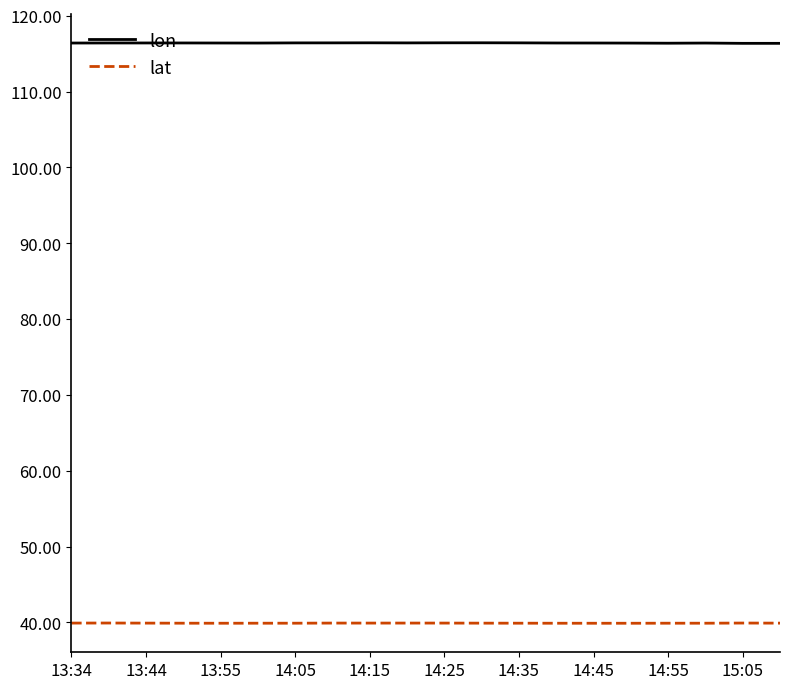

Rank the series by their maximum value, from lowest to highest.

lat, lon